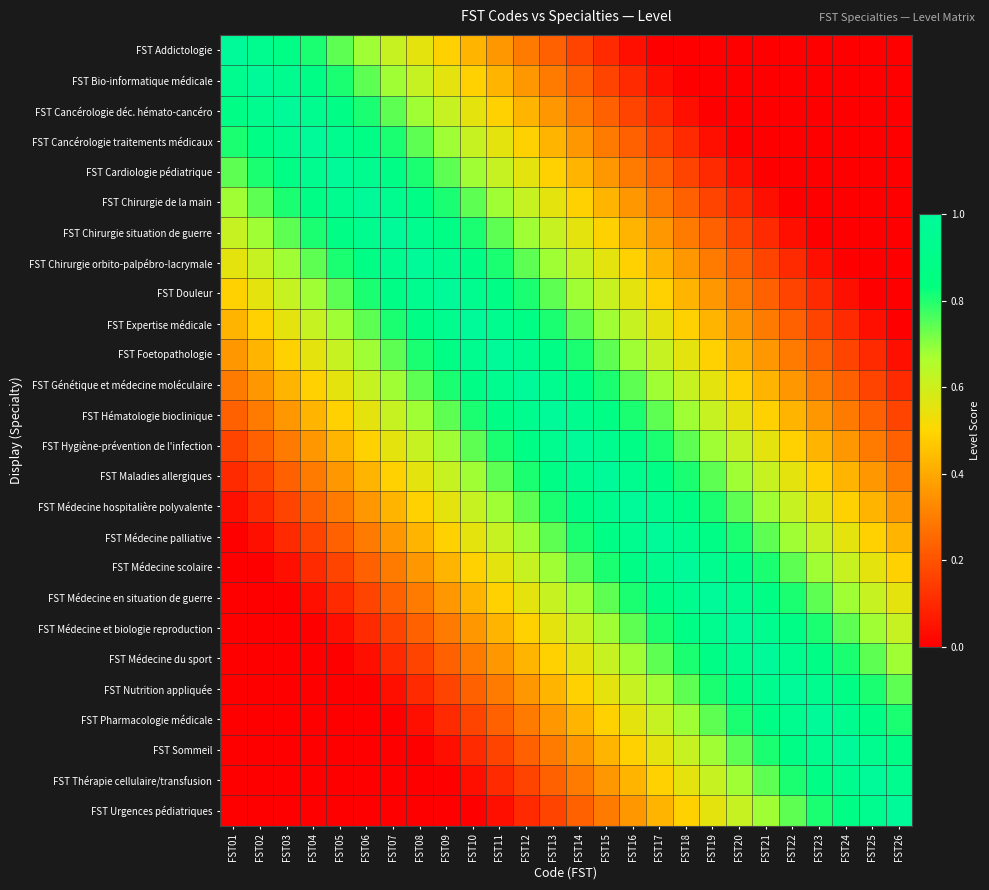

Which label corresponds to the smallest value in the chart?

FST17